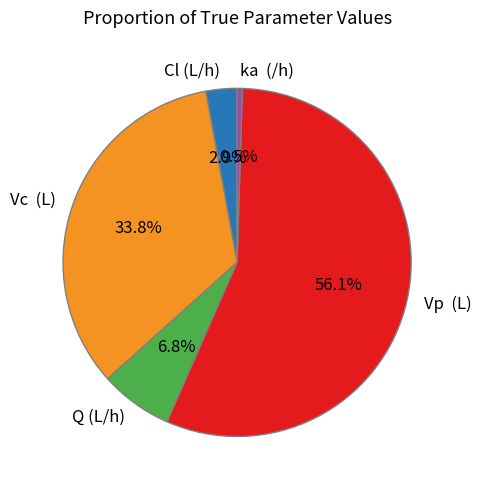

What is the ratio of the value at Vp (L) to the value at Vc (L)?

1.7